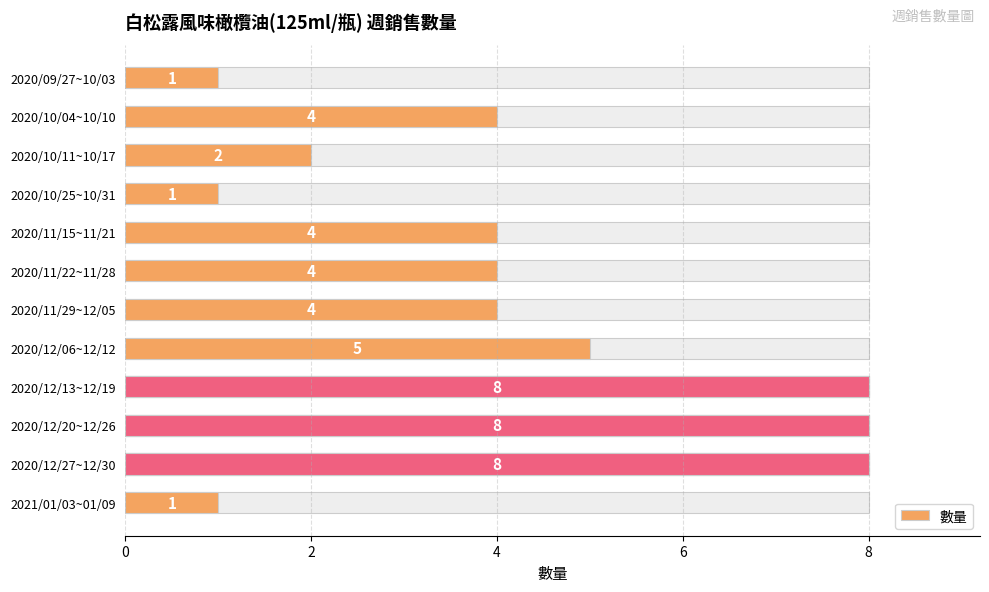

What is the change in value from 2020/09/27~10/03 to 2020/12/13~12/19?

+7